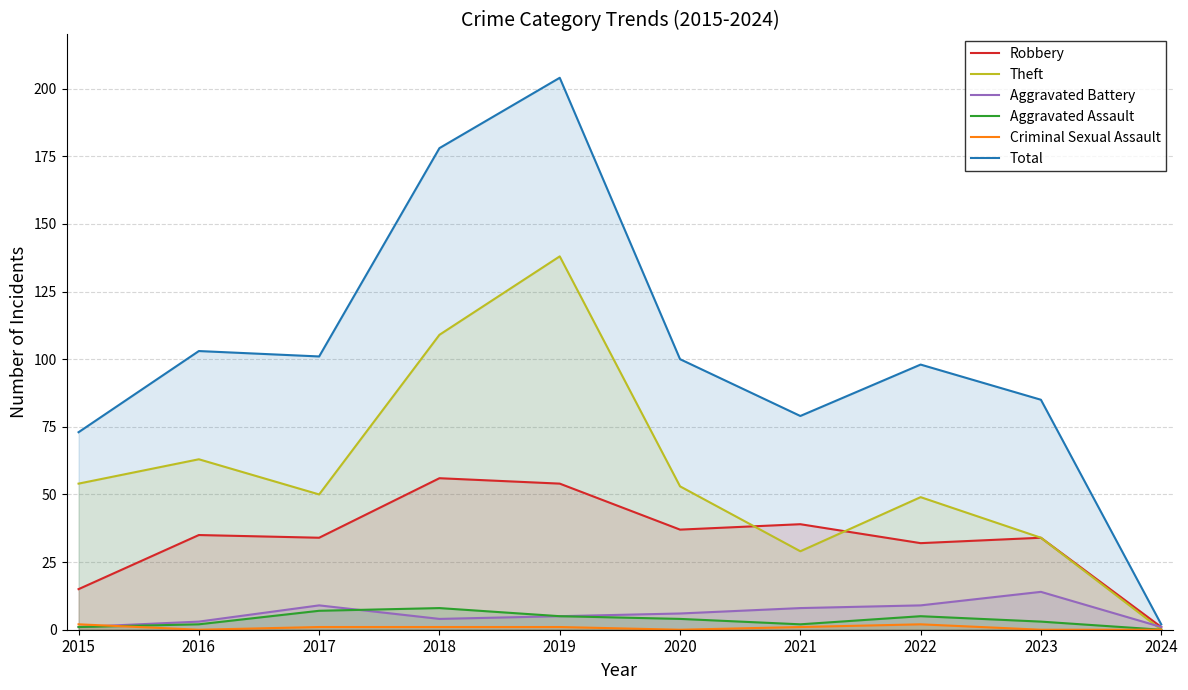

What is the total value across all series at 2023?

170